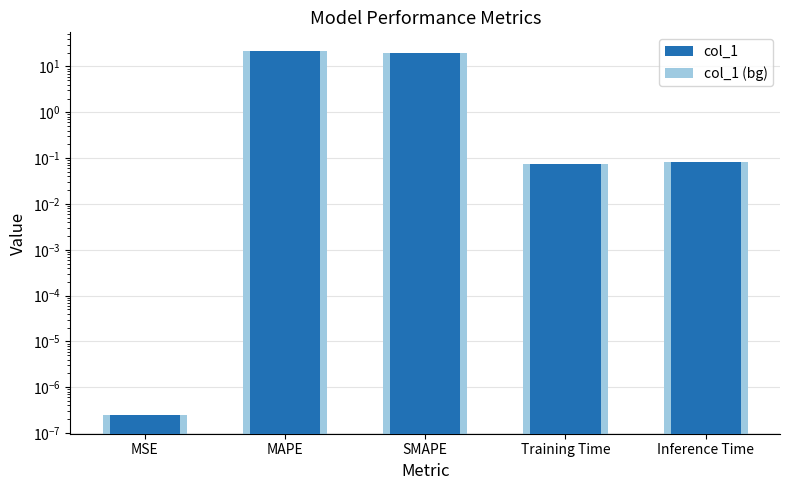

Which has a higher value, MAPE or Inference Time?

MAPE